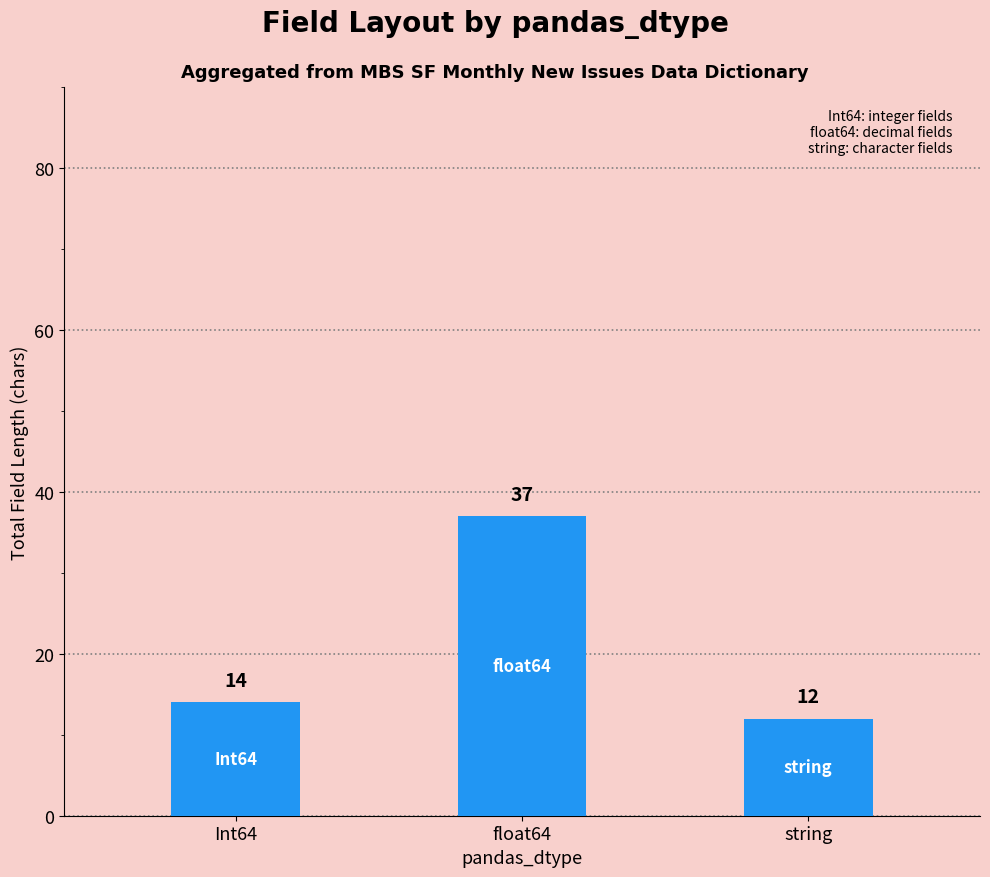

List the labels in order of value, largest first.

float64, Int64, string